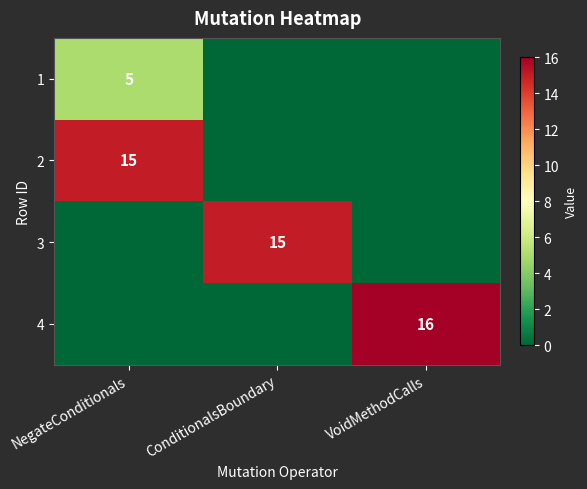

Is it true that 1 equals 7 at NegateConditionals?

False